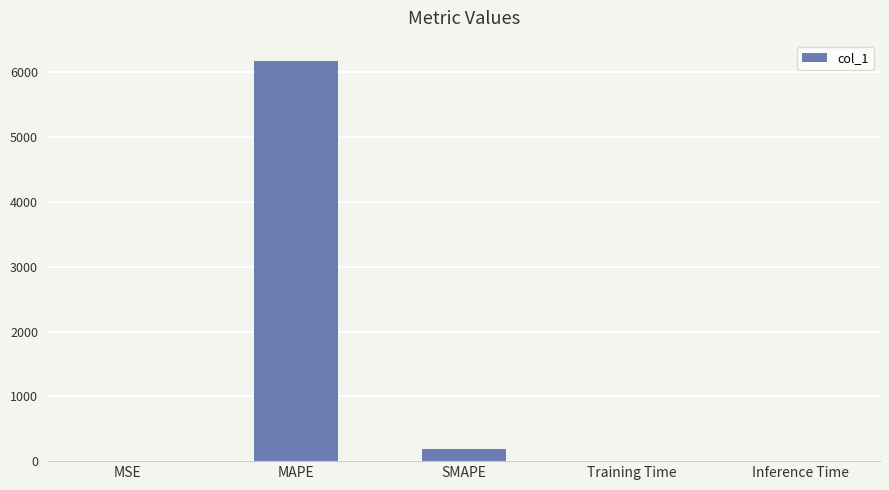

Which category has the highest value across all series?

MAPE